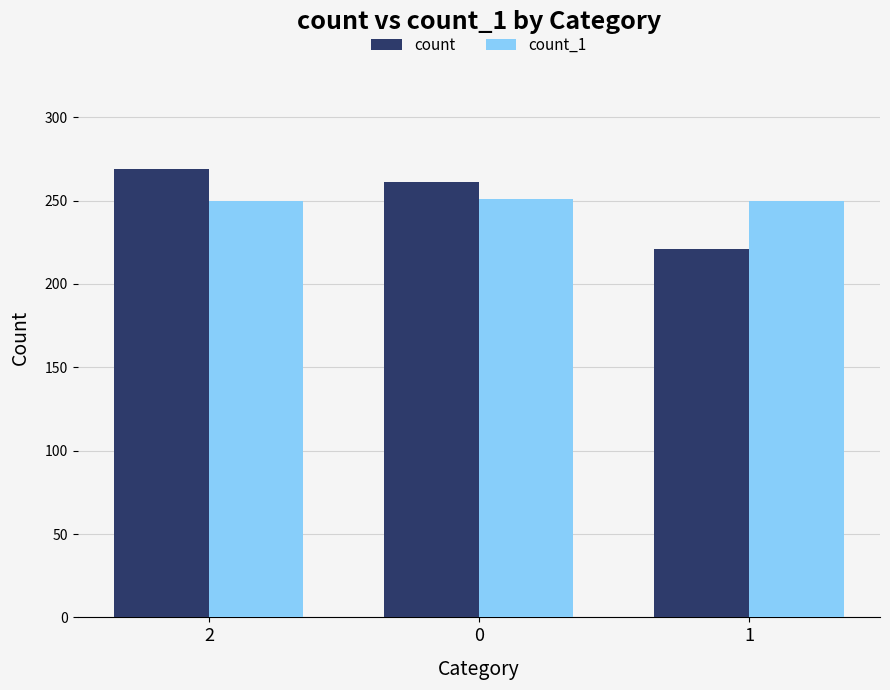

What is the total value across all series at 0?

512